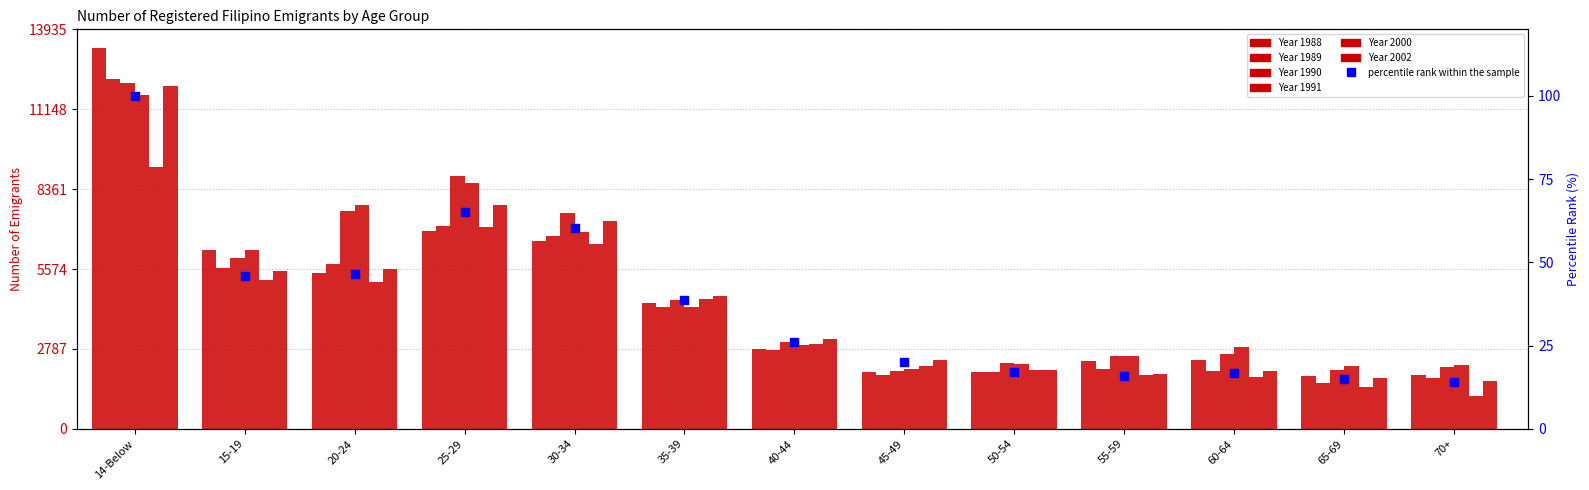

Approximately how many times larger is the value at 55-59 compared to 65-69?

1.1